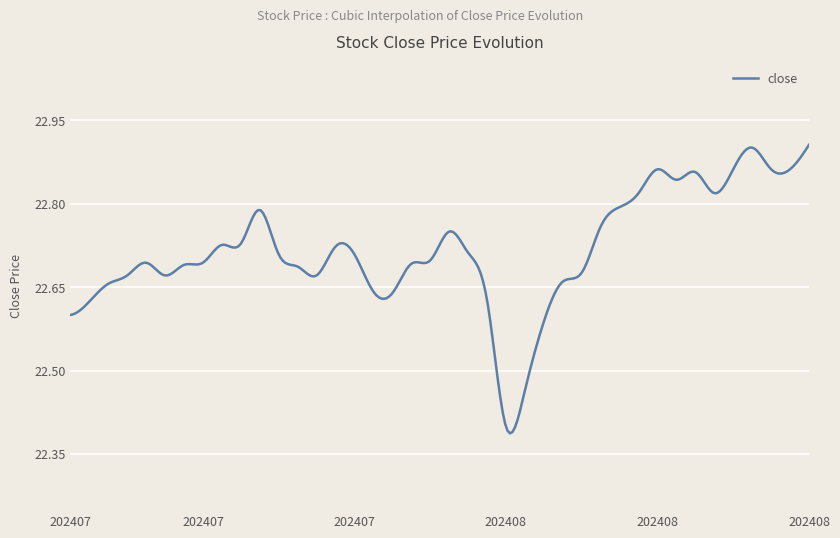

List the labels in order of value, largest first.

20240830, 20240827, 20240819, 20240826, 20240828, 20240829, 20240821, 20240820, 20240815, 20240822, 20240814, 20240716, 20240813, 20240731, 20240715, 20240712, 20240722, 20240801, 20240717, 20240723, 20240730, 20240708, 20240711, 20240726, 20240710, 20240718, 20240812, 20240705, 20240709, 20240719, 20240809, 20240703, 20240724, 20240725, 20240802, 20240702, 20240701, 20240808, 20240807, 20240805